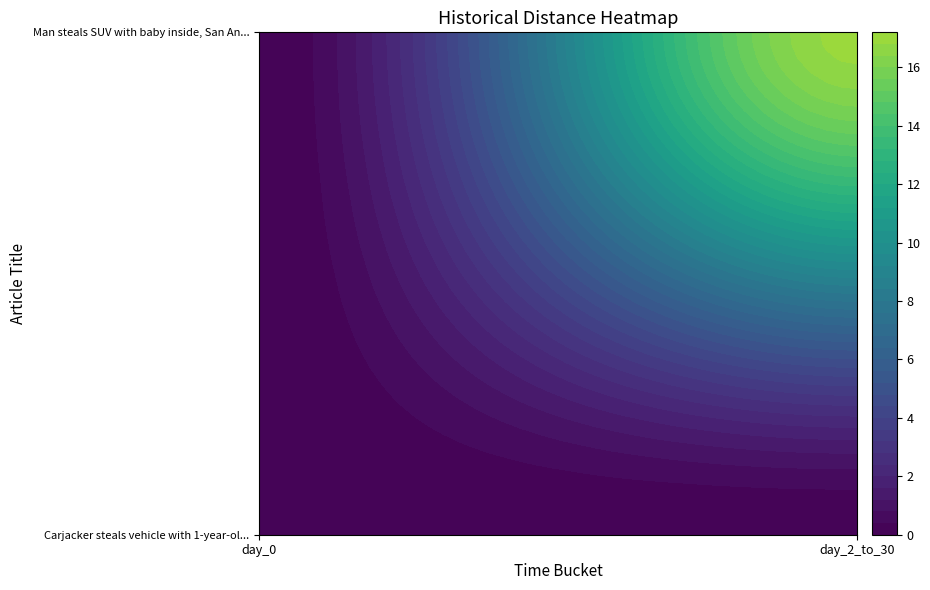

At how many categories does at least one series exceed 9?

1